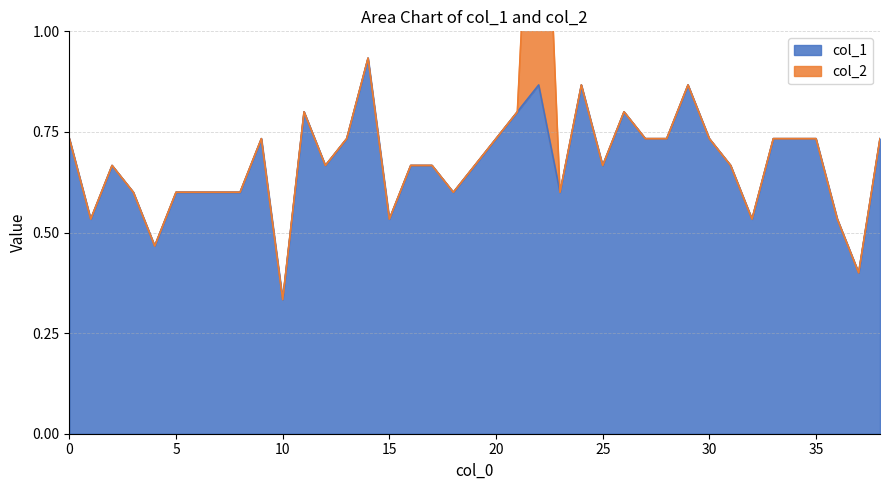

True or false: the data shows 1.0 at 3.

False